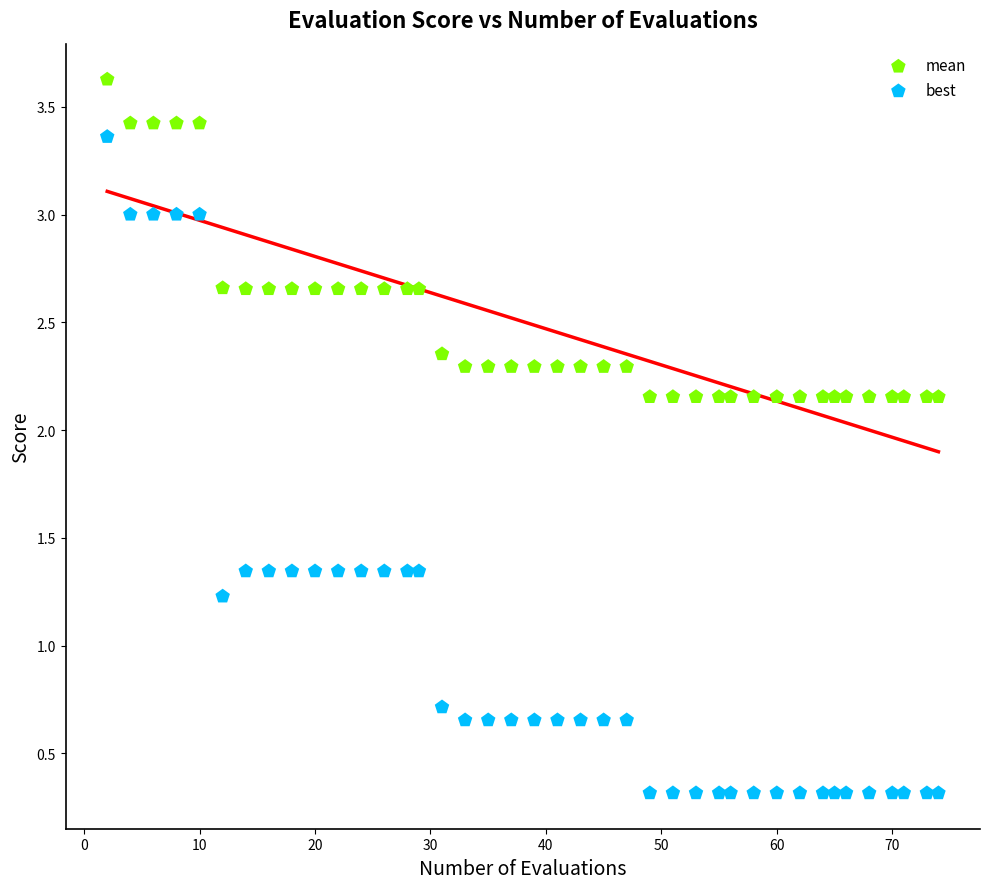

What is the X range (max minus min) for the scatter plot?

72.0